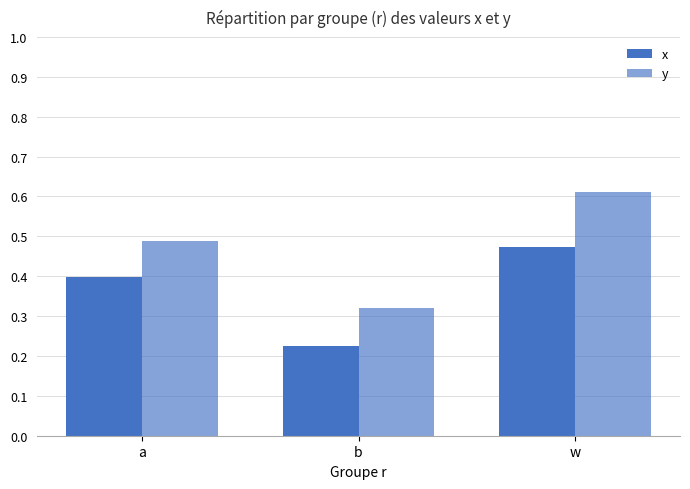

Reading left to right, transcribe all the data shown in this chart.

x: 0.4	0.2	0.5
y: 0.5	0.3	0.6